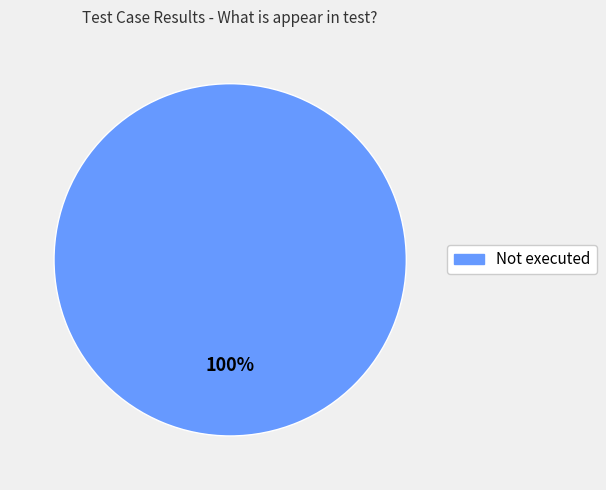

Does any single category account for the majority?

Yes